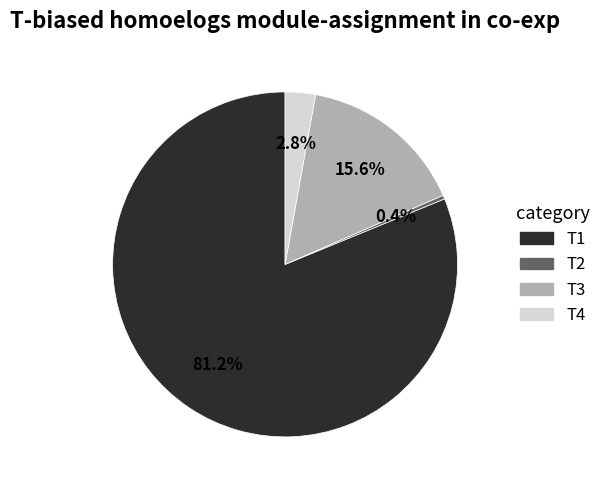

What portion of the pie excludes T3?

84.4%